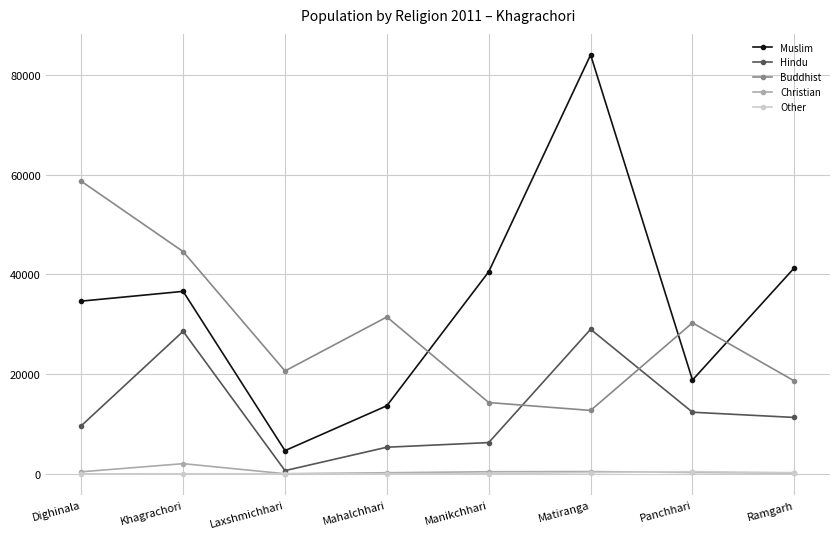

How many lines are shown in the chart?

5